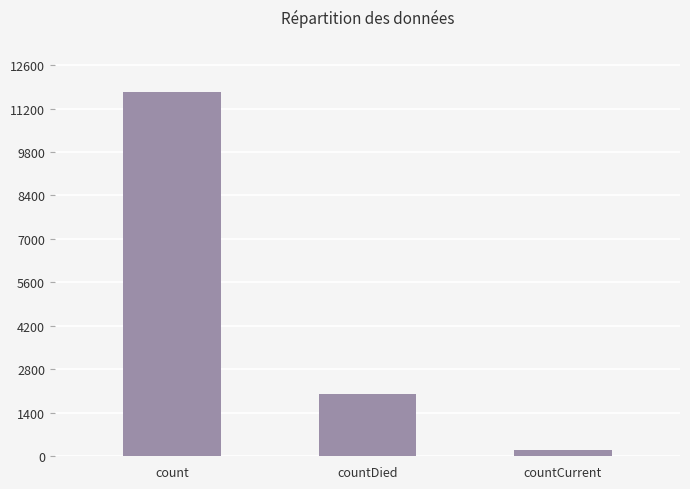

How many data points are less than 1993?

1